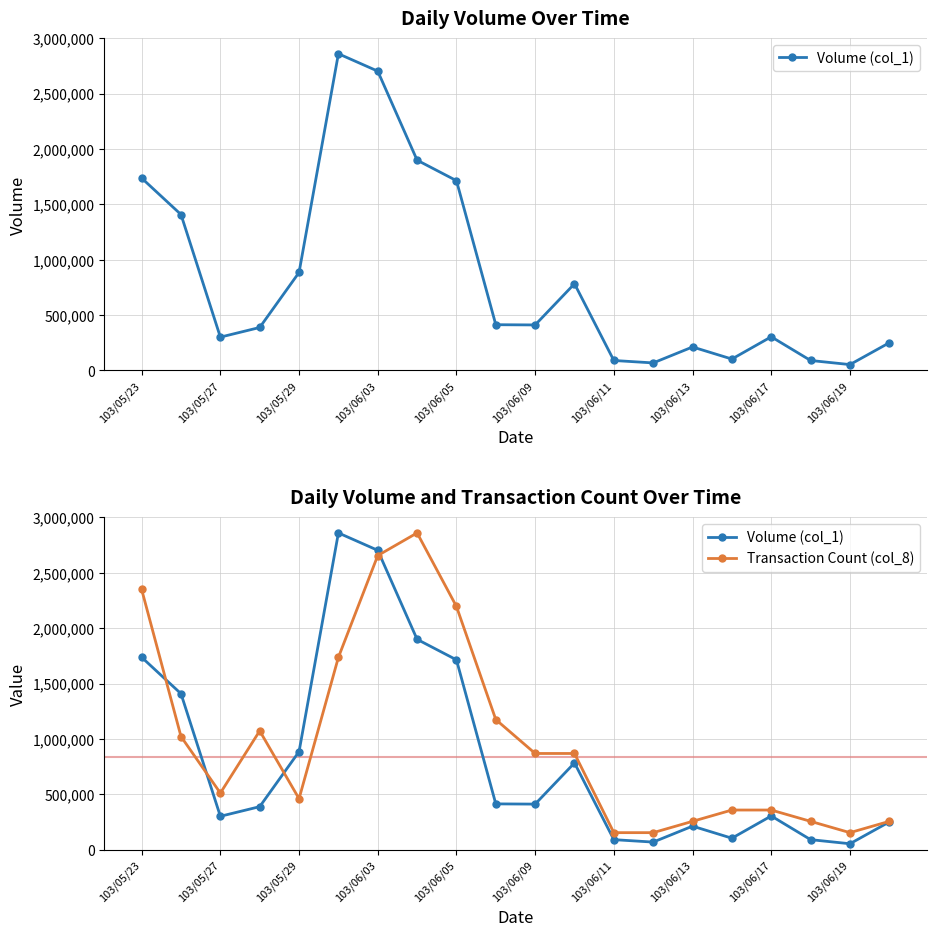

Is it true that Volume (col_1) equals 54927.8 at 103/06/13?

False